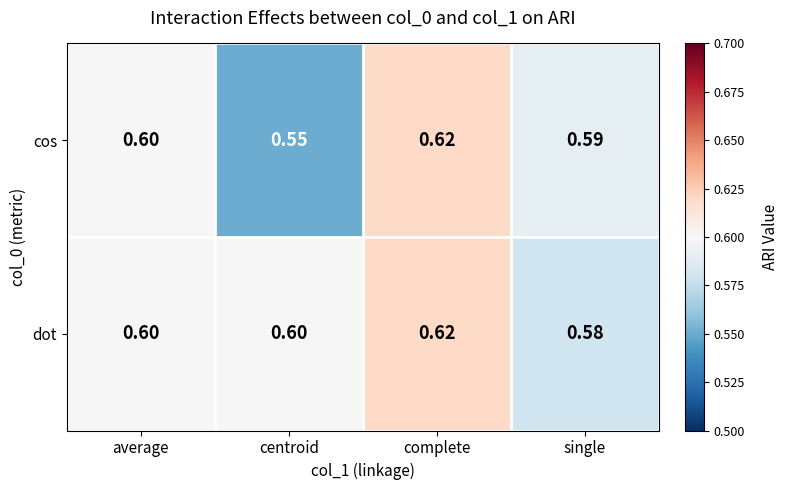

Which series has the largest total across all categories?

dot